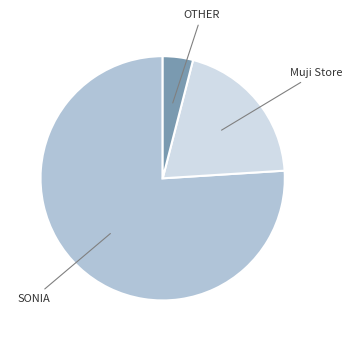

Rank the categories by value from highest to lowest.

SONIA, Muji Store, OTHER